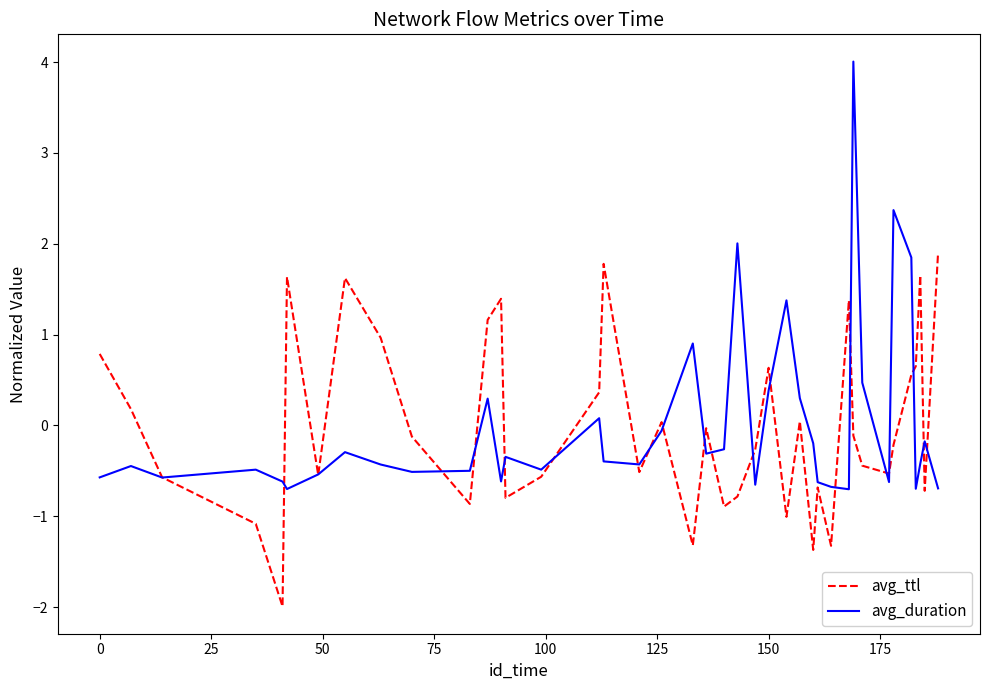

What is the lowest value of the avg_duration series?

-0.7